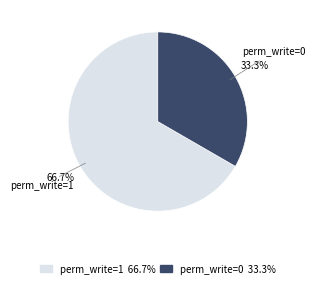

Is there a majority slice in this chart?

Yes